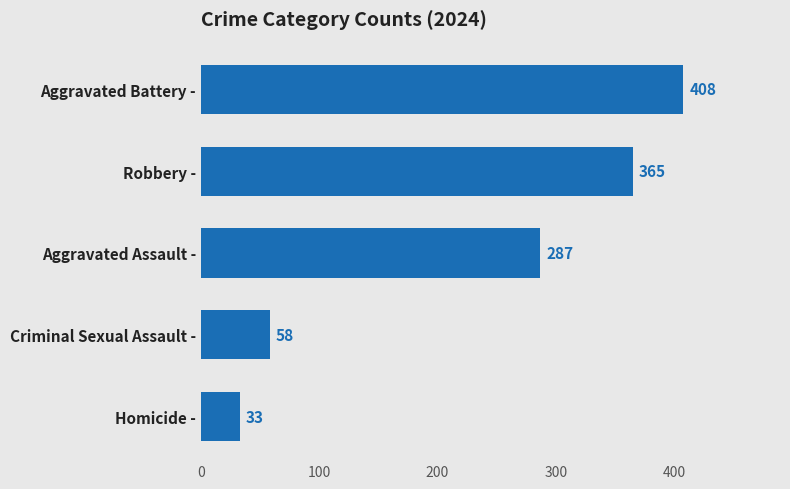

Which category has the highest value across all series?

Aggravated Battery -